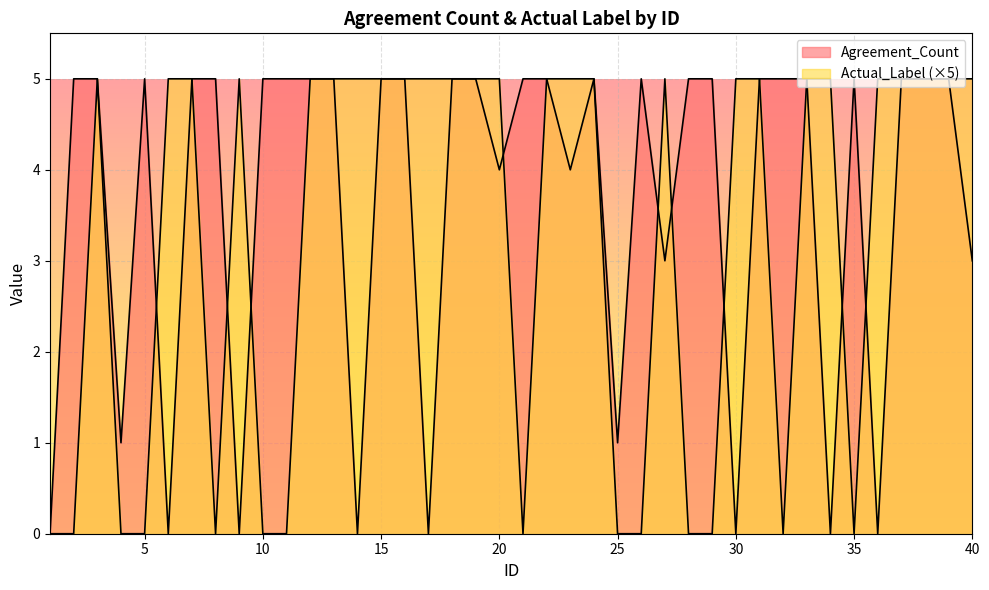

Where do Actual_Label and Agreement_Count first cross each other?

5 and 6